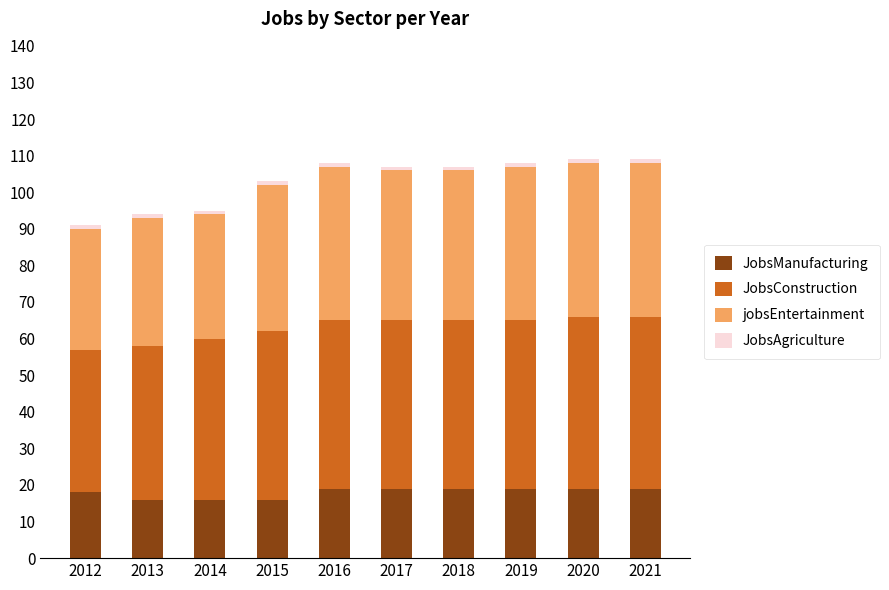

What is the total value across all series at 2018?

107